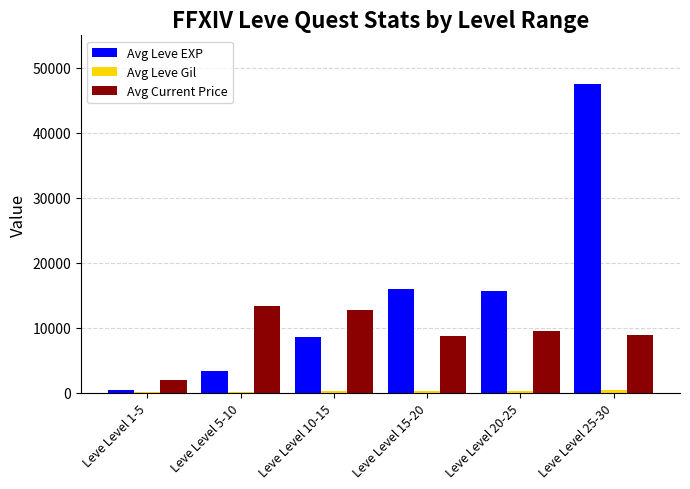

Between Leve Level 5-10 and Leve Level 15-20, which series saw the biggest shift?

Avg Leve EXP